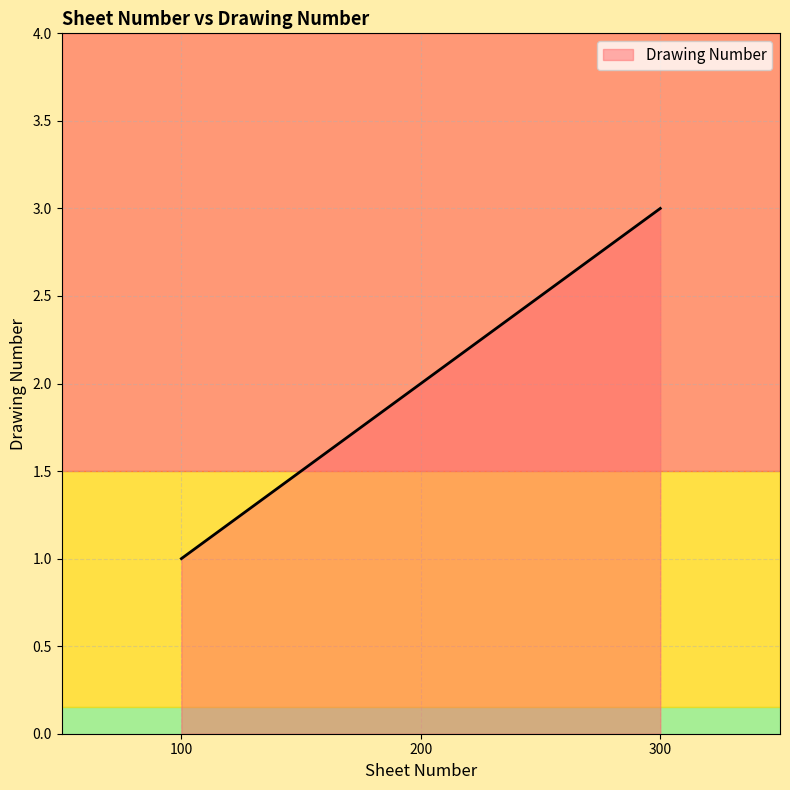

Which has a higher value, 300 or 200?

300